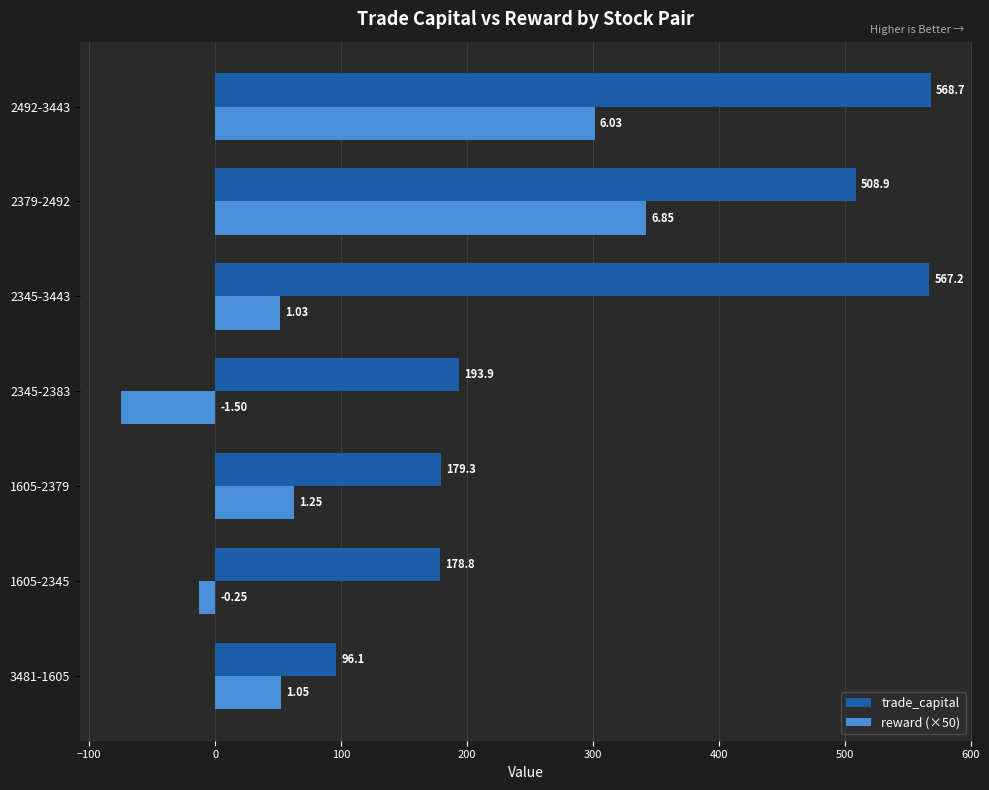

What is the difference between the maximum and second lowest values in the reward (×50) series?

354.7